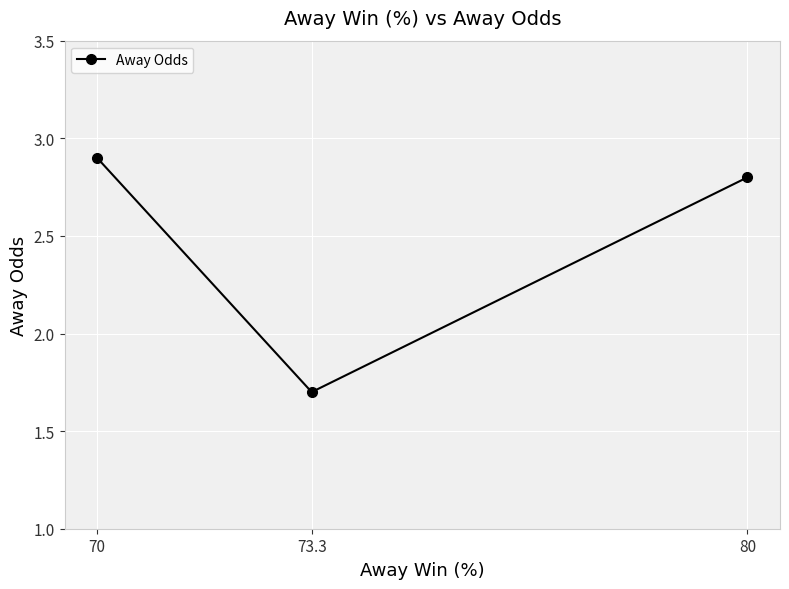

What is the label of the 3rd point from the left?

80